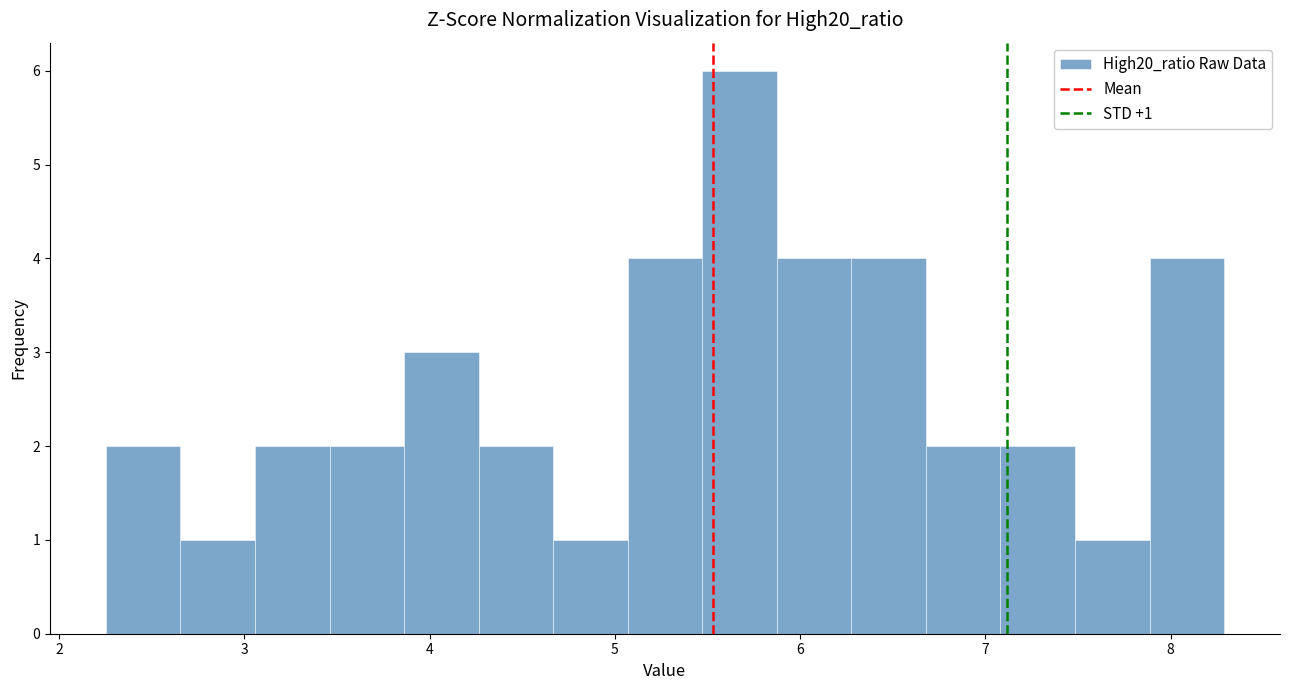

Over which range of the x-axis is the bar tallest?

5.5 to 5.9